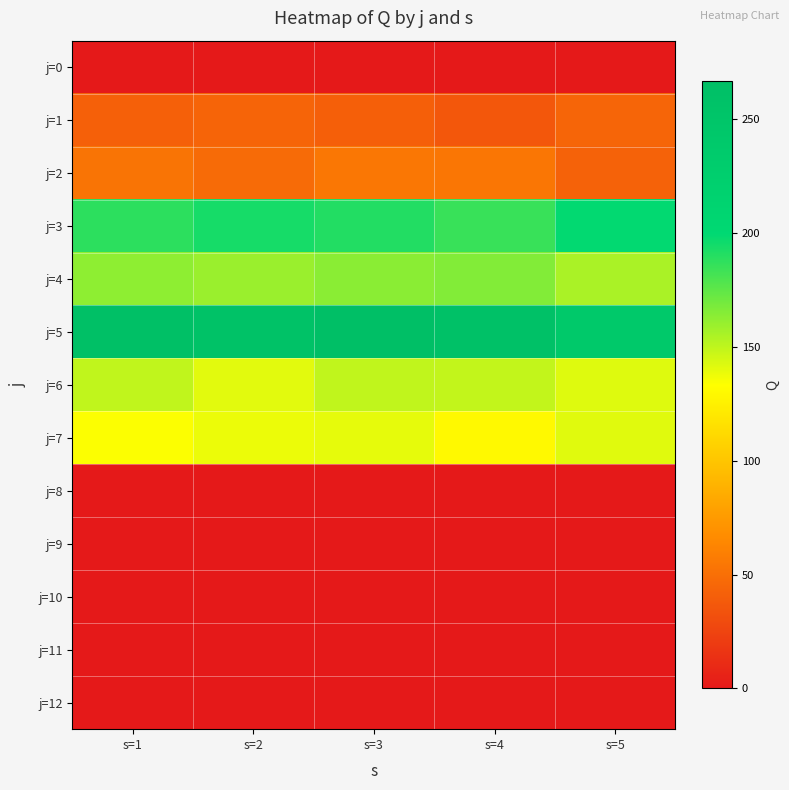

List the series in order of their peak value, highest first.

j=5, j=3, j=4, j=6, j=7, j=2, j=1, j=0, j=8, j=9, j=10, j=11, j=12